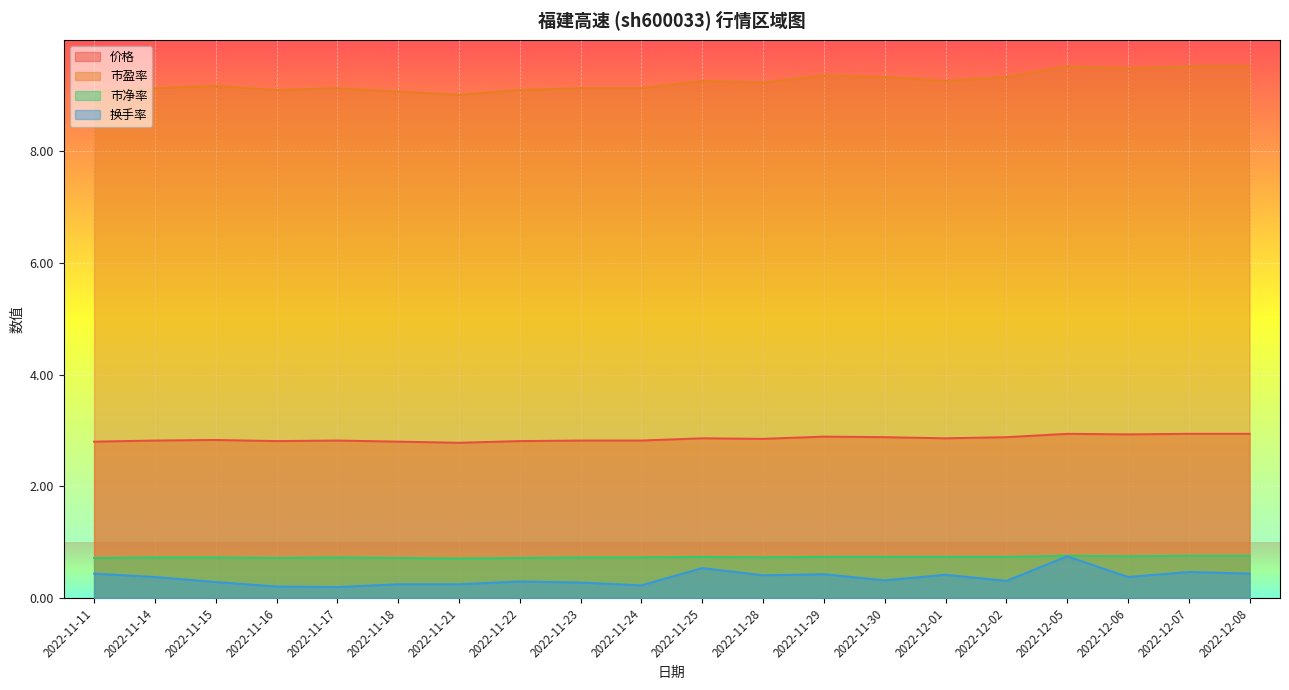

How many lines are shown in the chart?

4